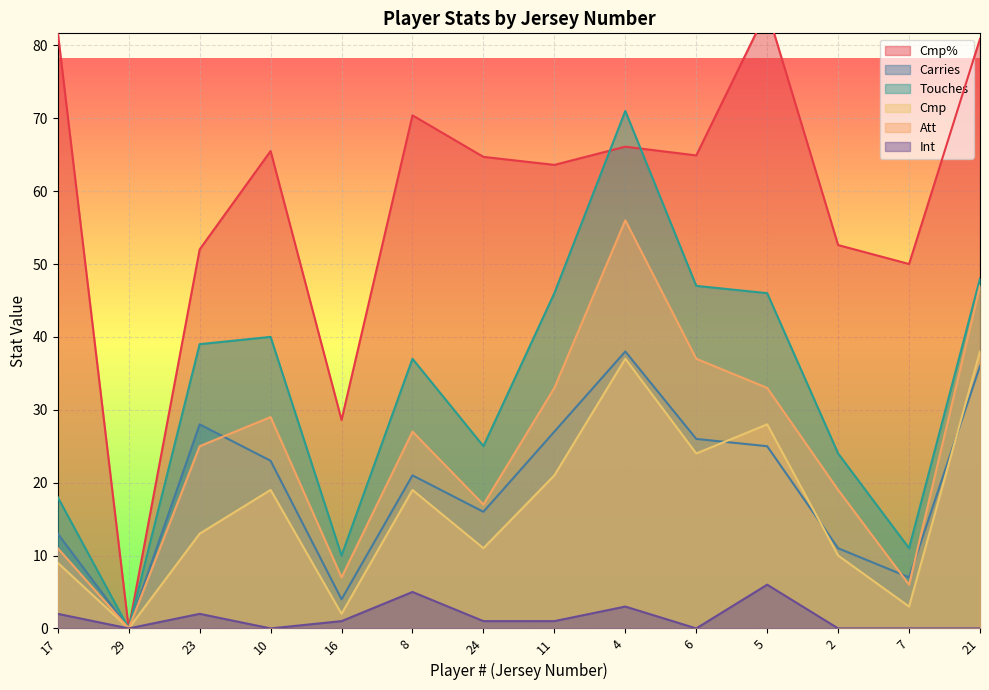

The Cmp series shows 44.8 at 5. True or false?

False